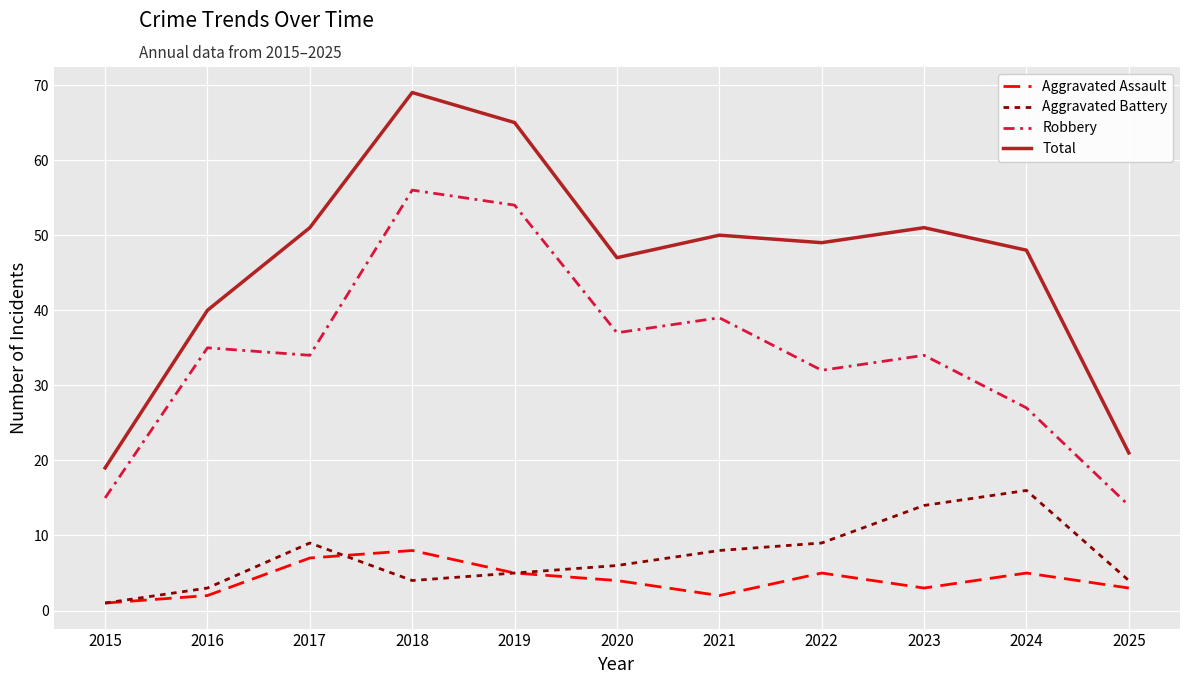

What is the approximate value of Aggravated Assault at 2018?

8